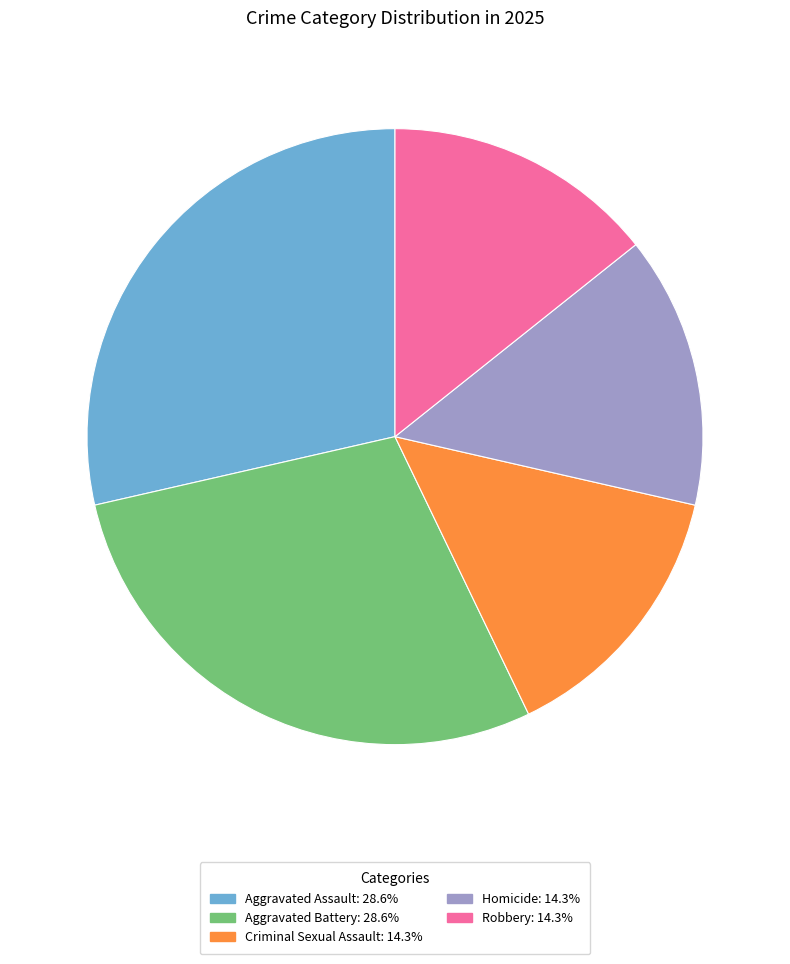

Combined, do Robbery: 14.3% and Aggravated Battery: 28.6% account for over 50%?

No